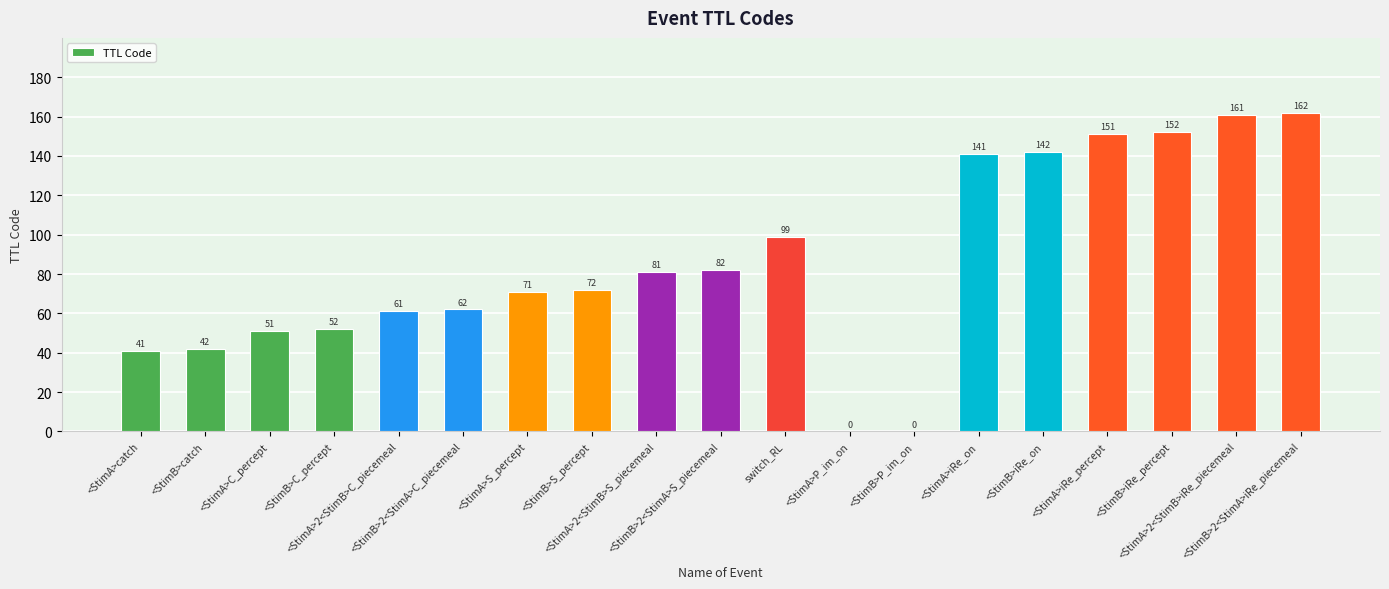

Is it true that the value at <StimB>S_percept is 29?

False